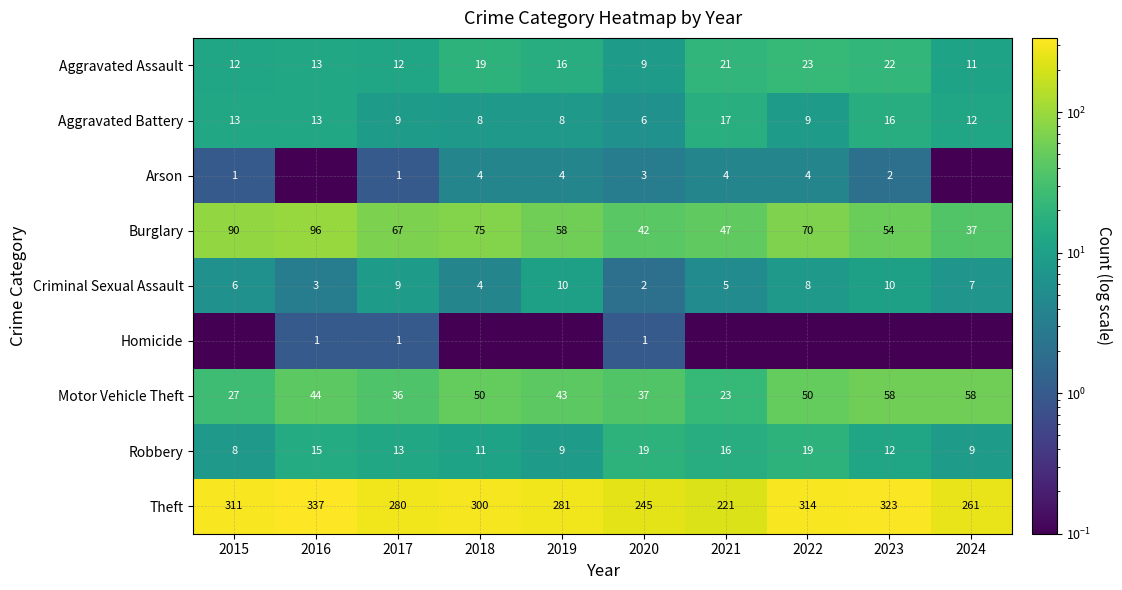

Where does the Theft series first go above 300?

2015